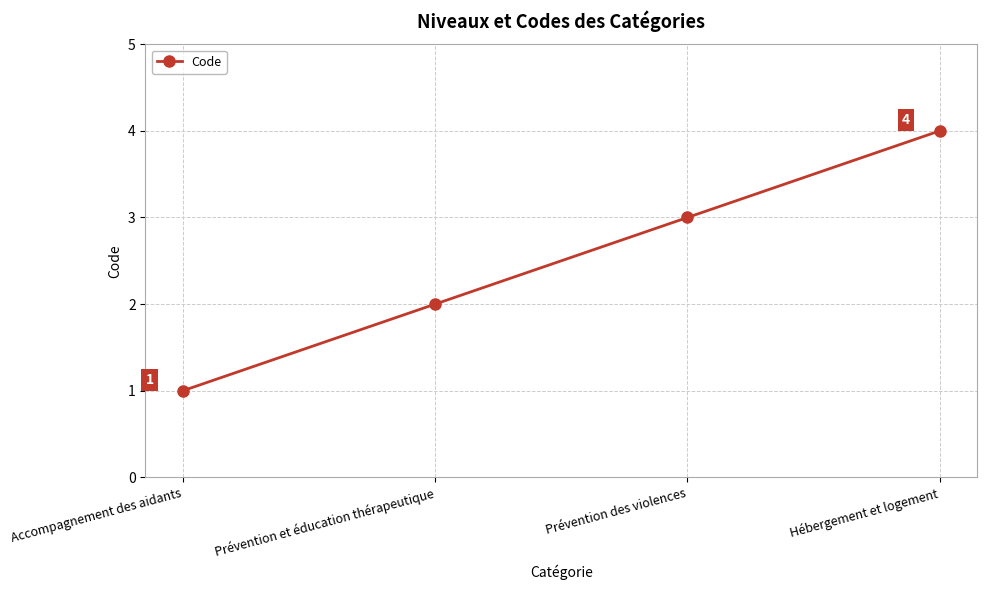

Does the chart have visible grid lines?

Yes